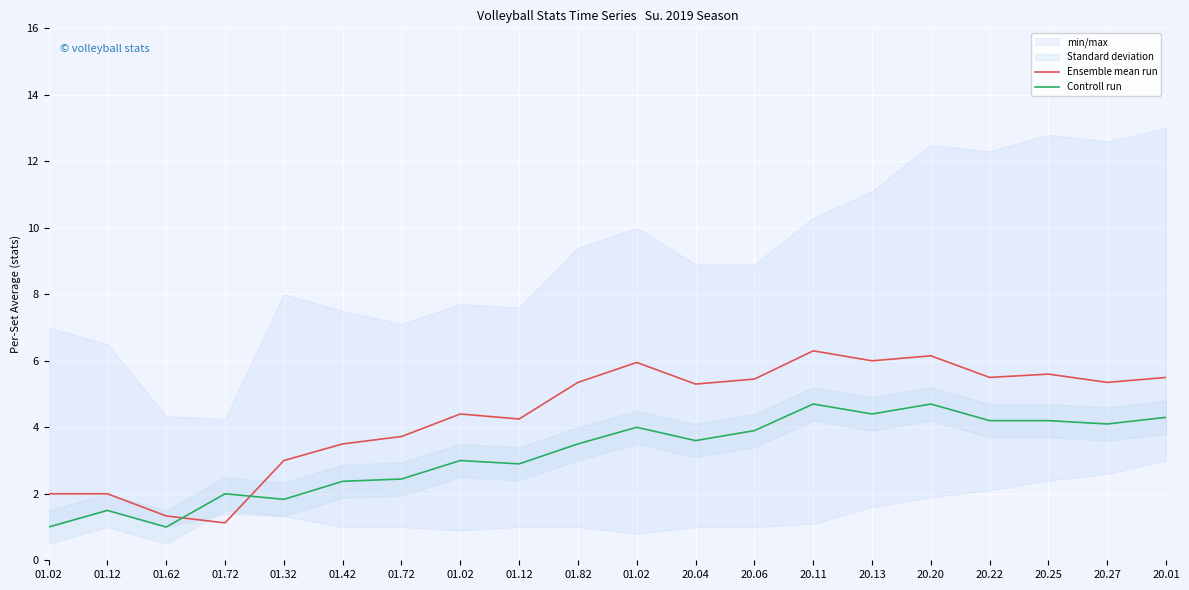

Reading right to left, transcribe all the data shown in this chart.

Ensemble mean run: 5.5	5.3	5.6	5.5	6.2	6.0	6.3	5.5	5.3	6.0	5.3	4.2	4.4	3.7	3.5	3.0	1.1	1.3	2.0	2.0
Controll run: 4.3	4.1	4.2	4.2	4.7	4.4	4.7	3.9	3.6	4.0	3.5	2.9	3.0	2.4	2.4	1.8	2.0	1.0	1.5	1.0